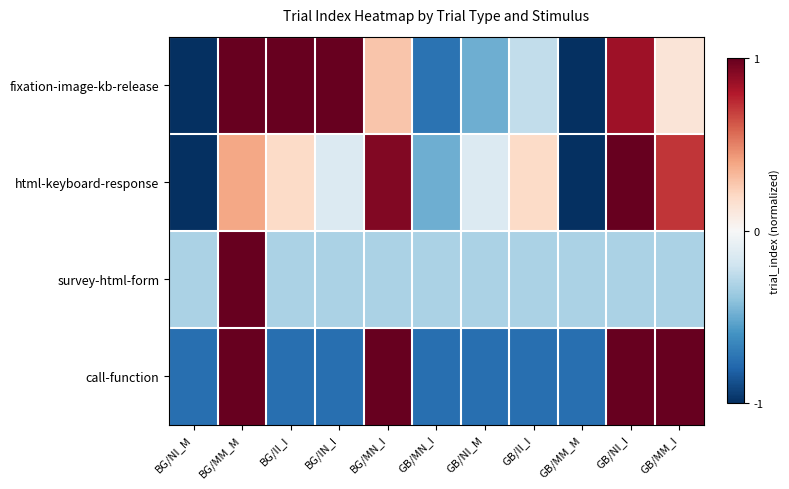

Which series changed the most between BG/II_I and GB/NI_I?

call-function